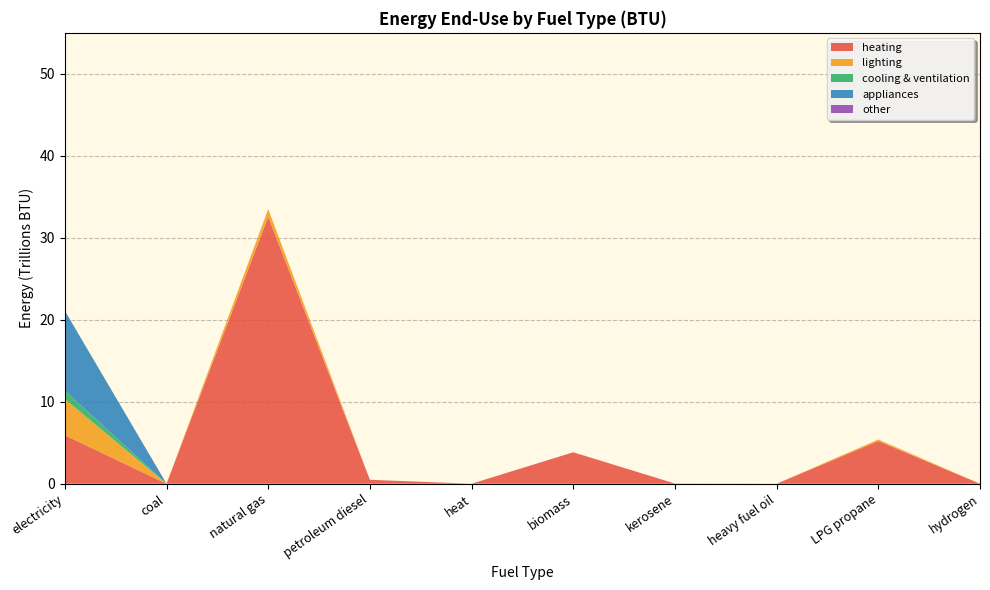

Reading right to left, extract all data points from this chart.

heating: hydrogen=0.0	LPG propane=5205450844613.5	heavy fuel oil=0.0	kerosene=22550561124.7	biomass=3835613982263.0	heat=0.0	petroleum diesel=477016277017.2	natural gas=32566584200621.3	coal=285974025.1	electricity=5910338189579.6
lighting: hydrogen=0.0	LPG propane=184828705350.8	heavy fuel oil=0.0	kerosene=0.0	biomass=0.0	heat=0.0	petroleum diesel=0.0	natural gas=922422896310.1	coal=0.0	electricity=4412899393109.7
cooling & ventilation: hydrogen=0.0	LPG propane=0.0	heavy fuel oil=0.0	kerosene=0.0	biomass=0.0	heat=0.0	petroleum diesel=0.0	natural gas=8748431437.1	coal=0.0	electricity=1029033209246.9
appliances: hydrogen=0.0	LPG propane=0.0	heavy fuel oil=0.0	kerosene=0.0	biomass=0.0	heat=0.0	petroleum diesel=0.0	natural gas=0.0	coal=0.0	electricity=9734368010982.7
other: hydrogen=0.0	LPG propane=0.0	heavy fuel oil=0.0	kerosene=0.0	biomass=0.0	heat=0.0	petroleum diesel=0.0	natural gas=0.0	coal=0.0	electricity=0.0